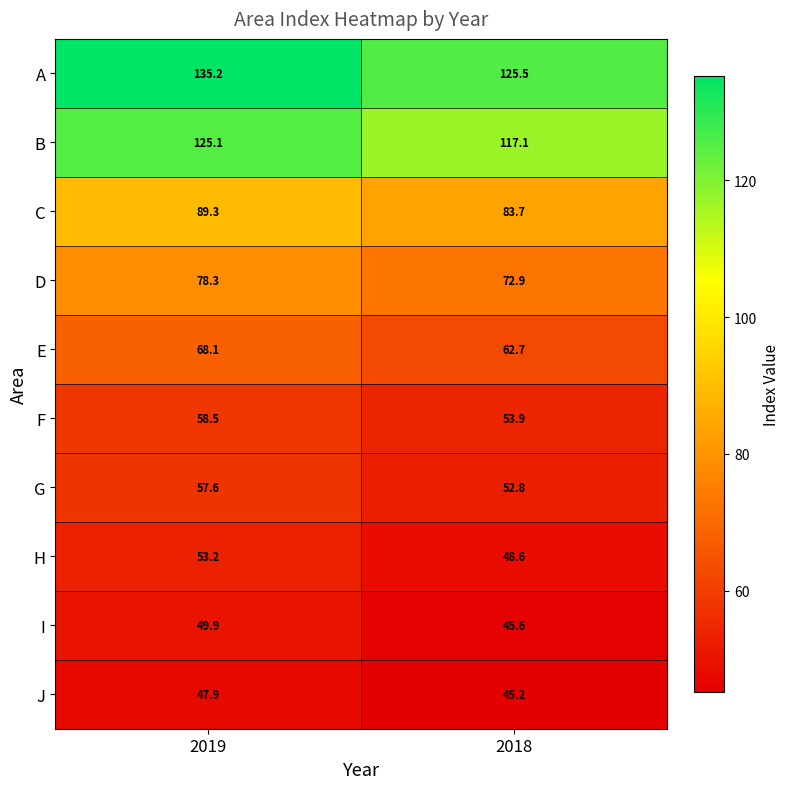

At how many categories does at least one series exceed 95?

2